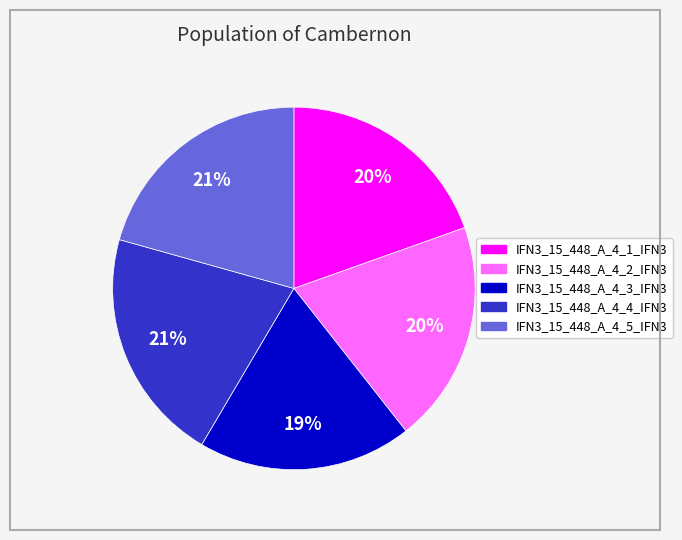

To the nearest percent, what percentage of the pie is IFN3_15_448_A_4_4_IFN3?

21%